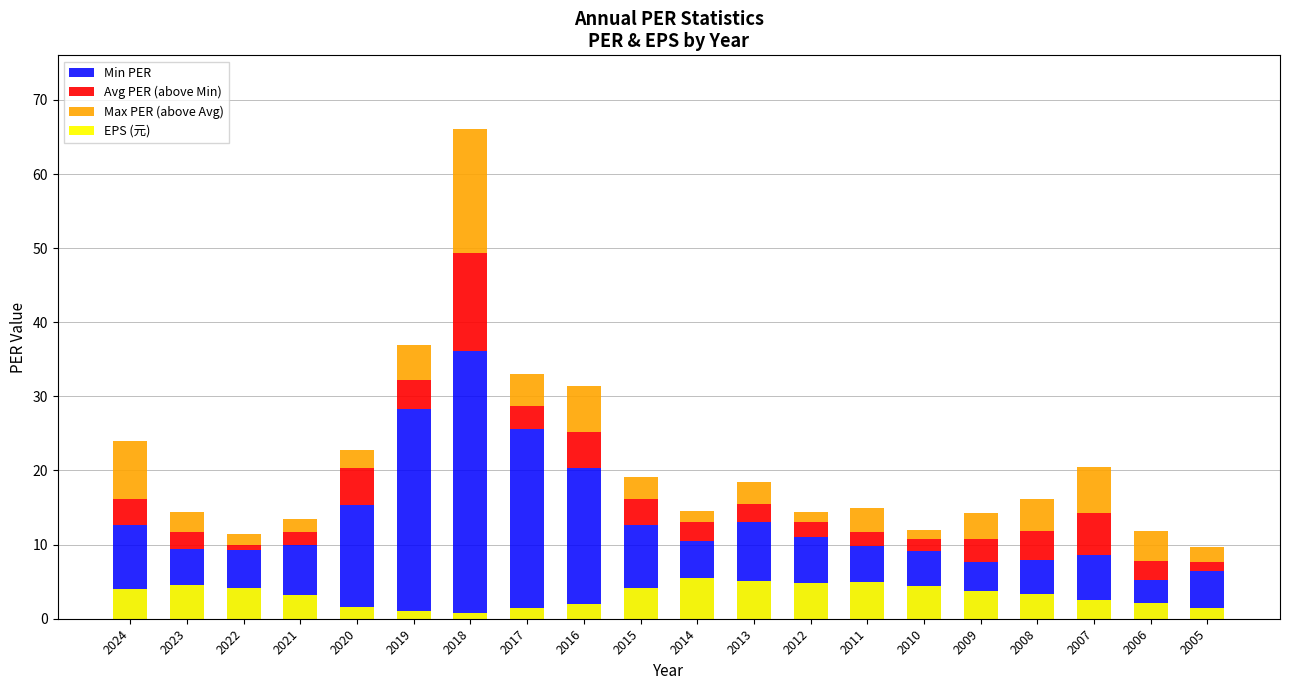

Between 2024 and 2012, which is larger?

2024